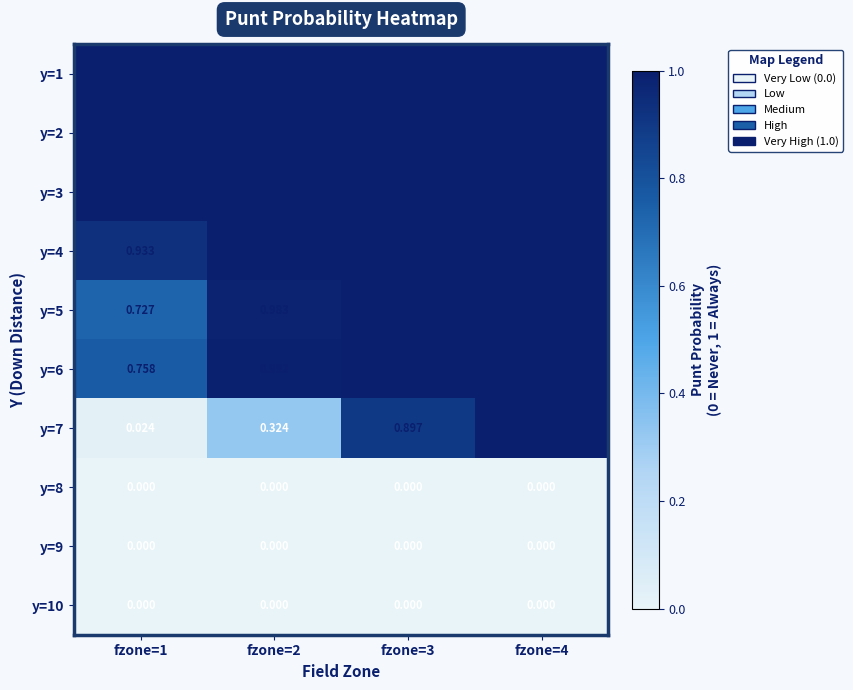

Reading left to right, transcribe all the data shown in this chart.

y=1: fzone=1=1.0	fzone=2=1.0	fzone=3=1.0	fzone=4=1.0
y=2: fzone=1=1.0	fzone=2=1.0	fzone=3=1.0	fzone=4=1.0
y=3: fzone=1=1.0	fzone=2=1.0	fzone=3=1.0	fzone=4=1.0
y=4: fzone=1=0.9	fzone=2=1.0	fzone=3=1.0	fzone=4=1.0
y=5: fzone=1=0.7	fzone=2=1.0	fzone=3=1.0	fzone=4=1.0
y=6: fzone=1=0.8	fzone=2=1.0	fzone=3=1.0	fzone=4=1.0
y=7: fzone=1=0.0	fzone=2=0.3	fzone=3=0.9	fzone=4=1.0
y=8: fzone=1=0.0	fzone=2=0.0	fzone=3=0.0	fzone=4=0.0
y=9: fzone=1=0.0	fzone=2=0.0	fzone=3=0.0	fzone=4=0.0
y=10: fzone=1=0.0	fzone=2=0.0	fzone=3=0.0	fzone=4=0.0